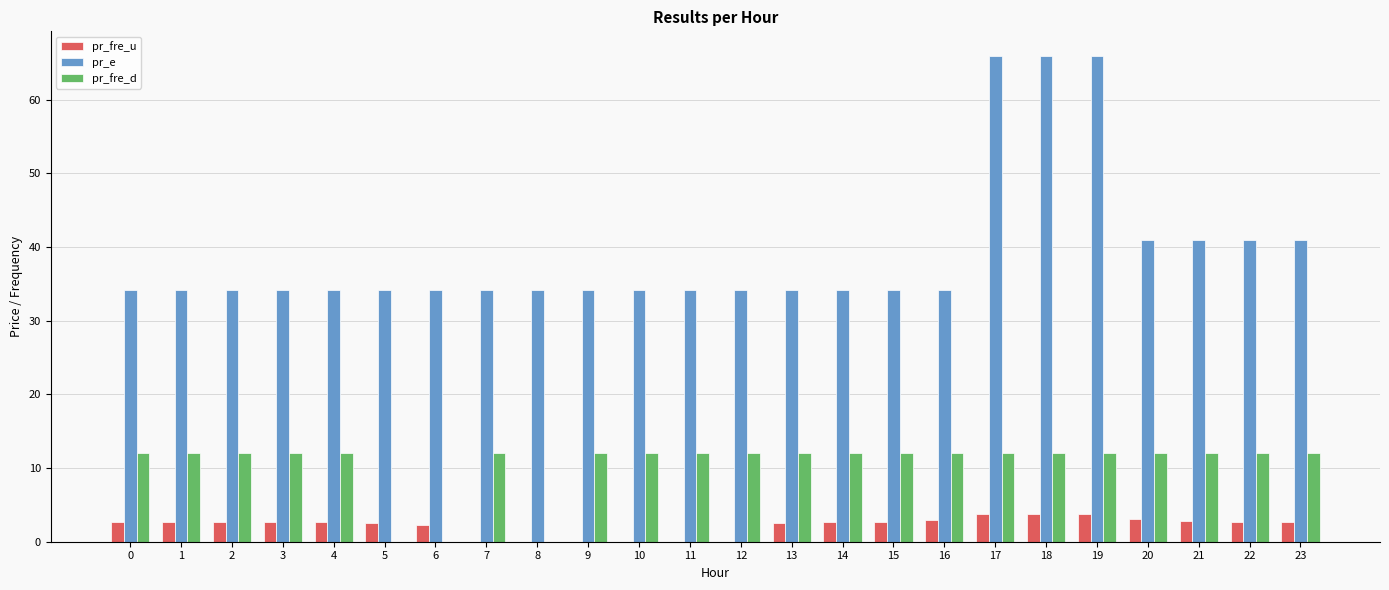

Which series has the largest range (max minus min)?

pr_e